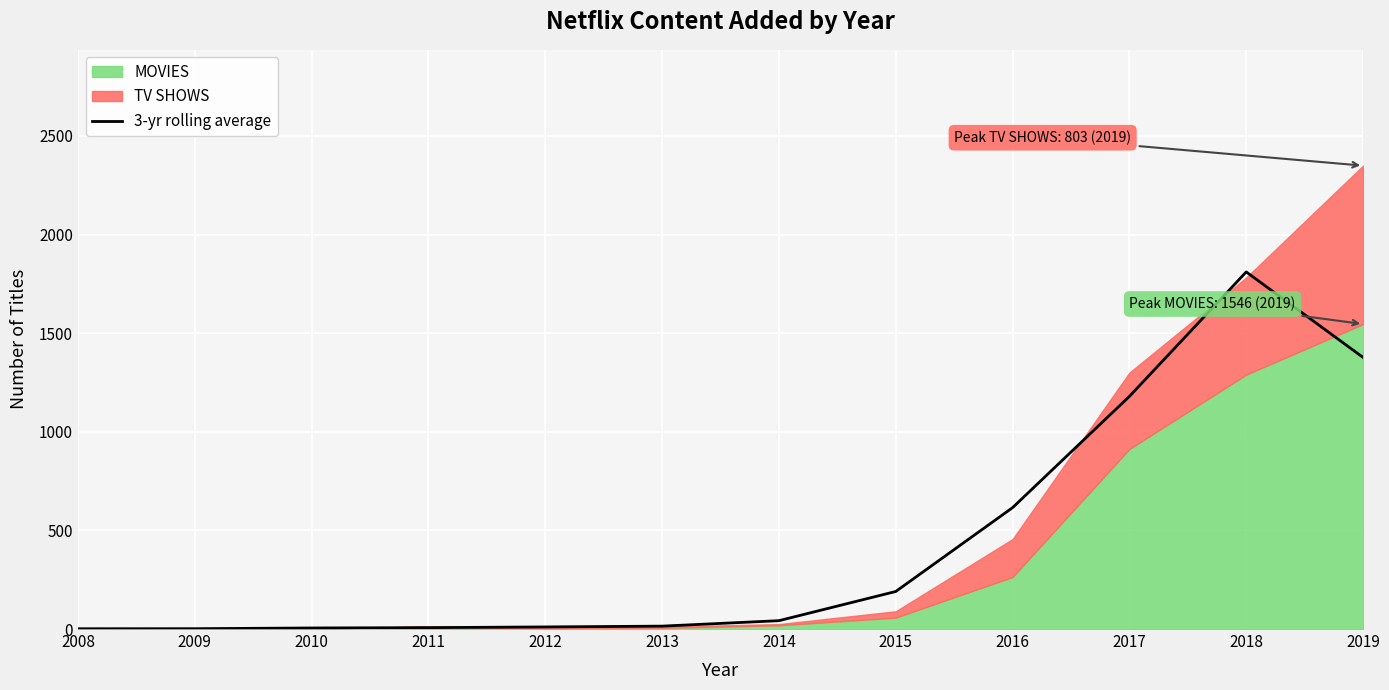

The chart shows a value of 7.0 at 2011. True or false?

True